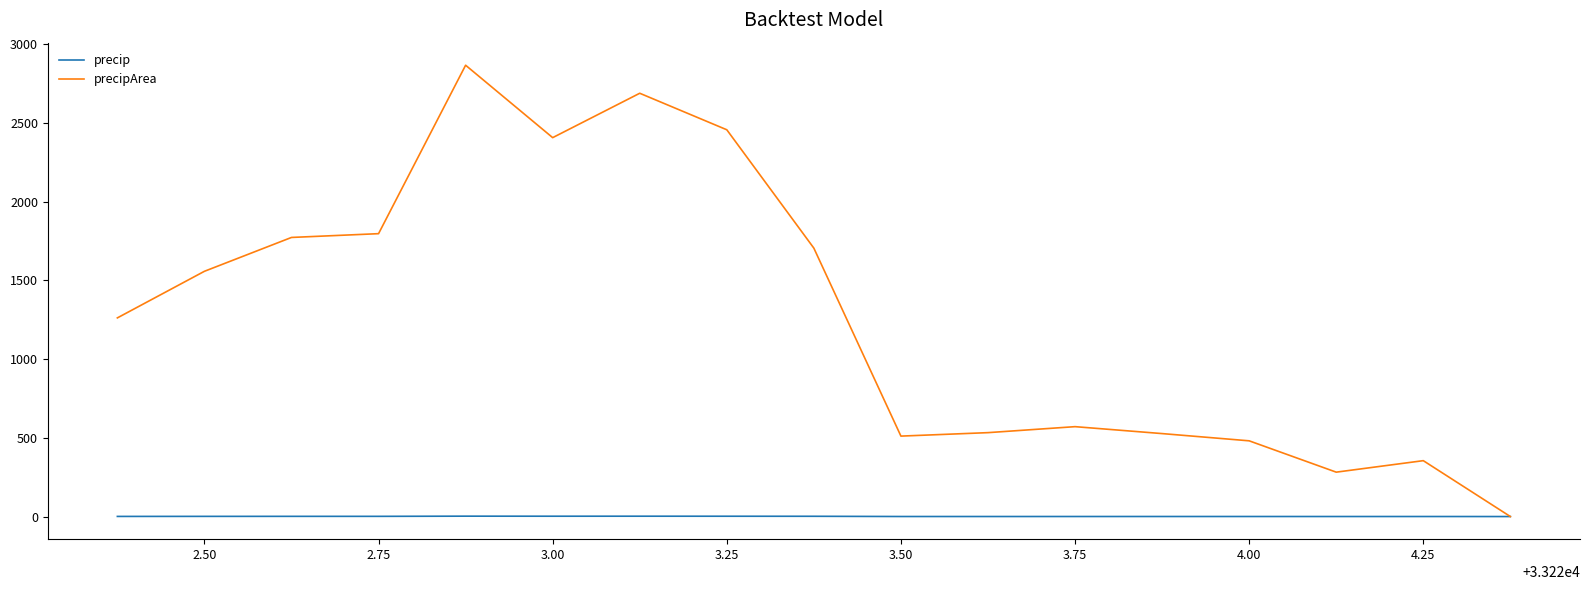

Rank the series by their maximum value, from lowest to highest.

precip, precipArea